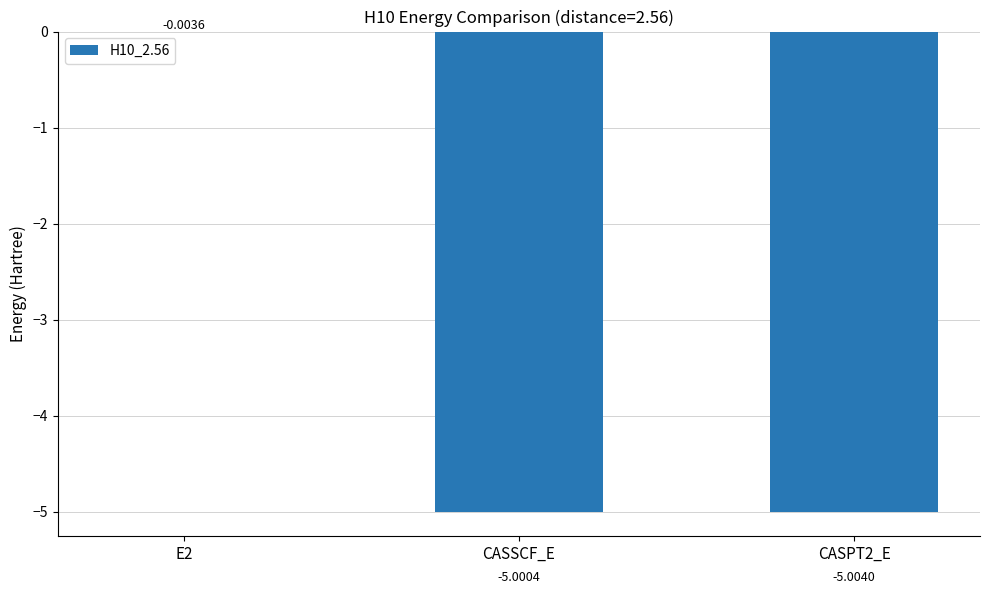

What is the sum of the values at CASPT2_E and E2?

-5.0